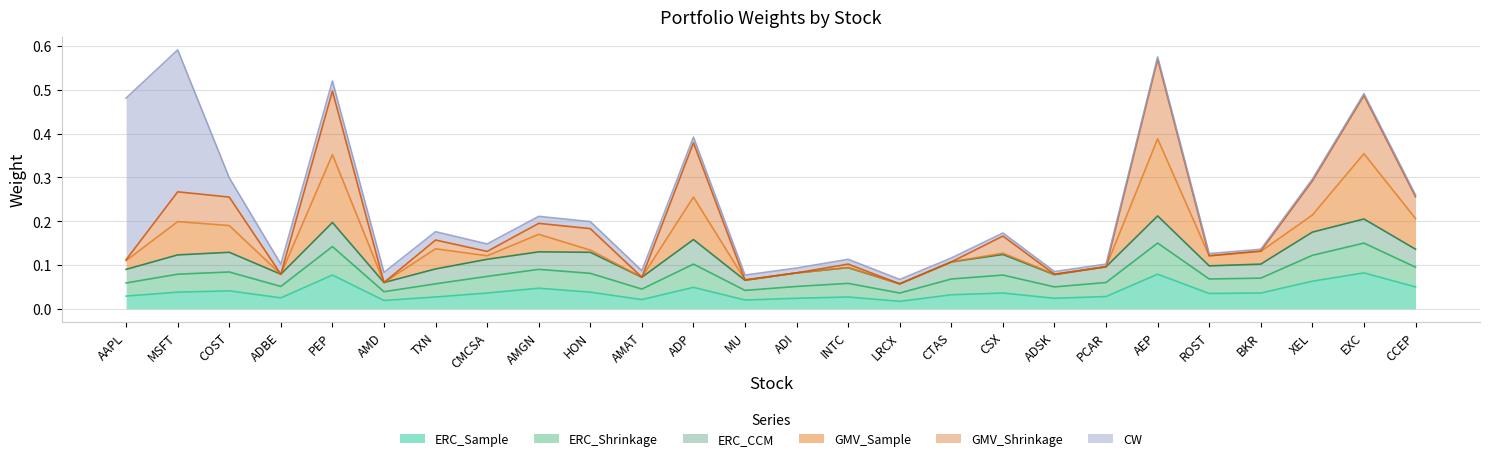

The value of ERC_Sample at AMAT is 0.0. True or false?

True